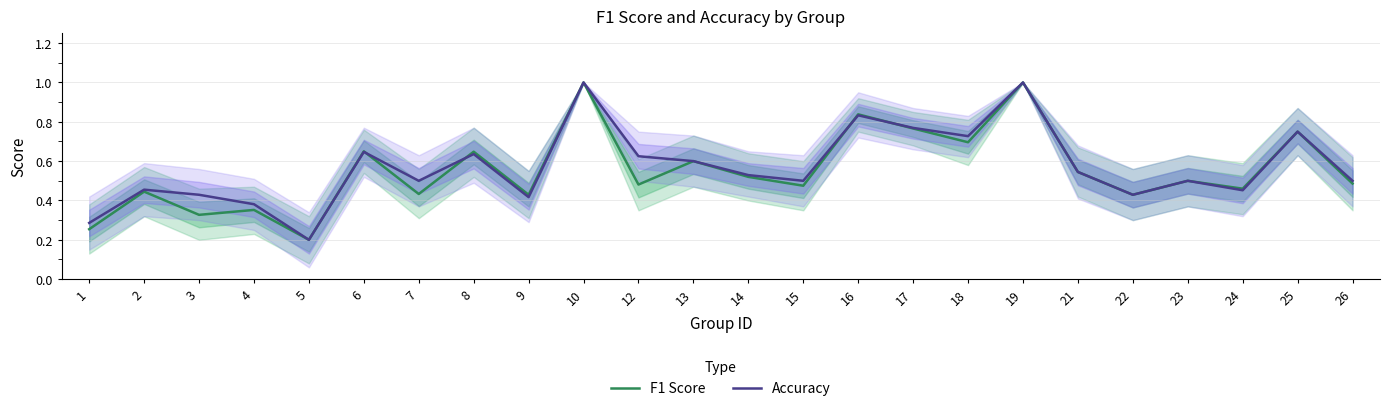

Rank the series by their average value, from lowest to highest.

F1 Score, Accuracy